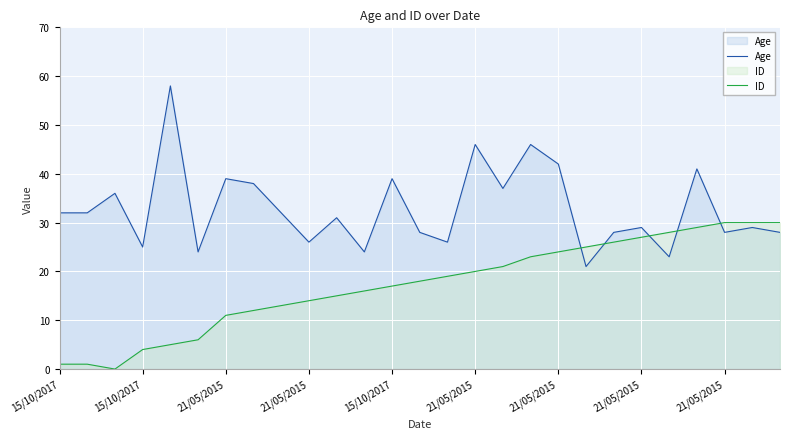

The ID series shows 18 at 13. True or false?

True